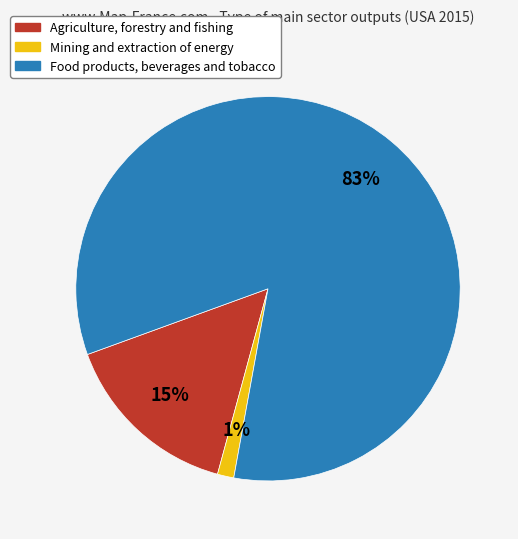

What percentage is the Agriculture, forestry and fishing slice, to the nearest percent?

15%